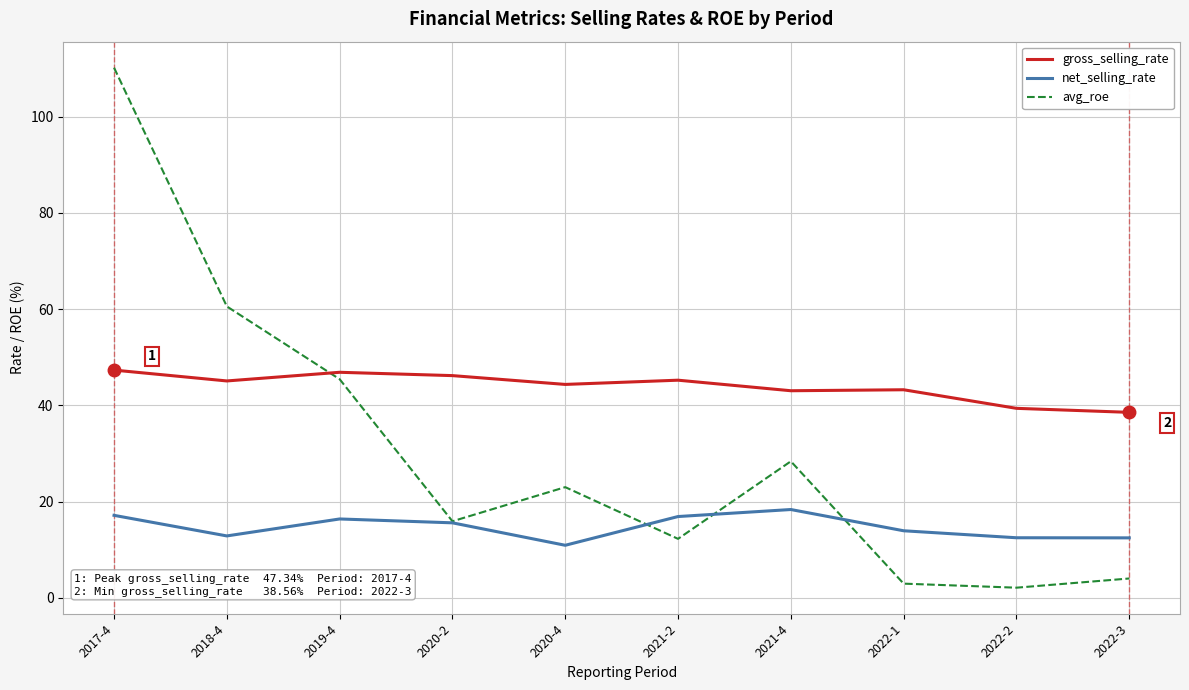

What is the sum of the gross_selling_rate values at 2022-1 and 2017-4?

90.6